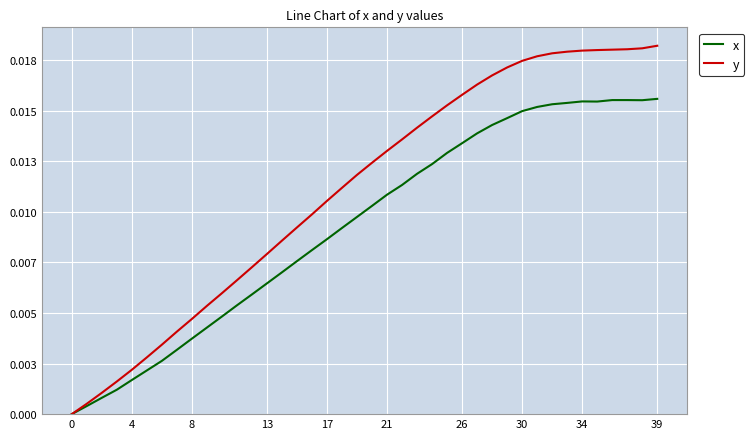

Does the chart display data point markers on the line(s)?

No